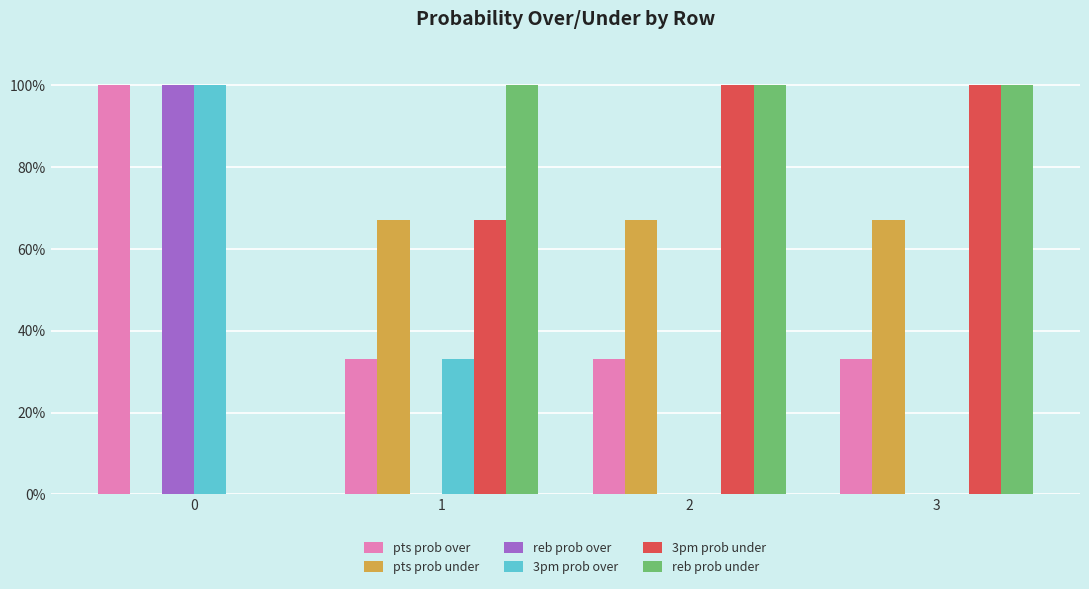

What is the maximum value shown in the chart?

100